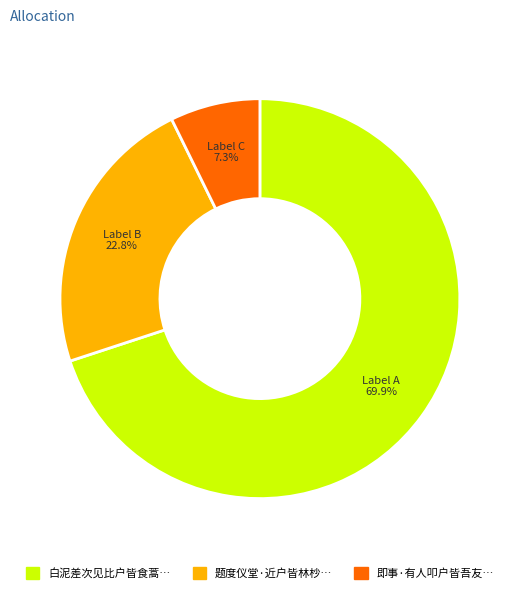

Does any single category account for the majority?

Yes